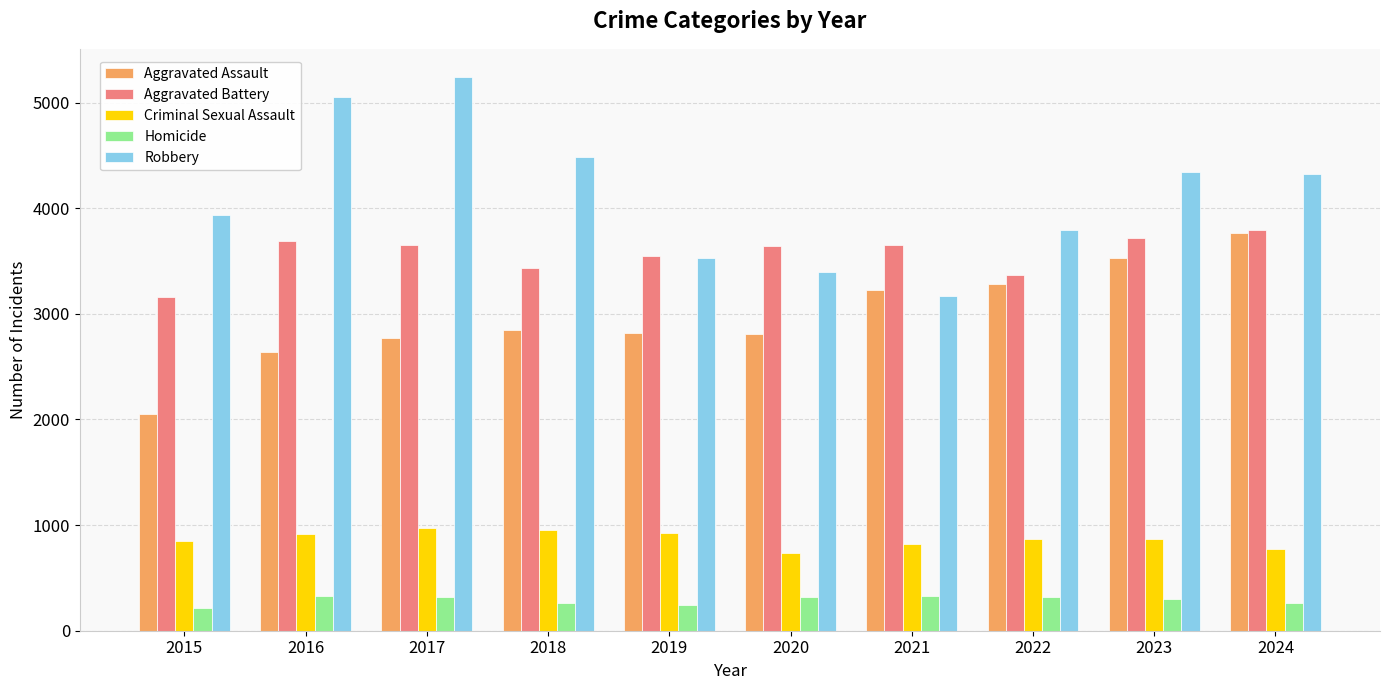

What is the difference between the maximum and minimum values in the Homicide series?

121